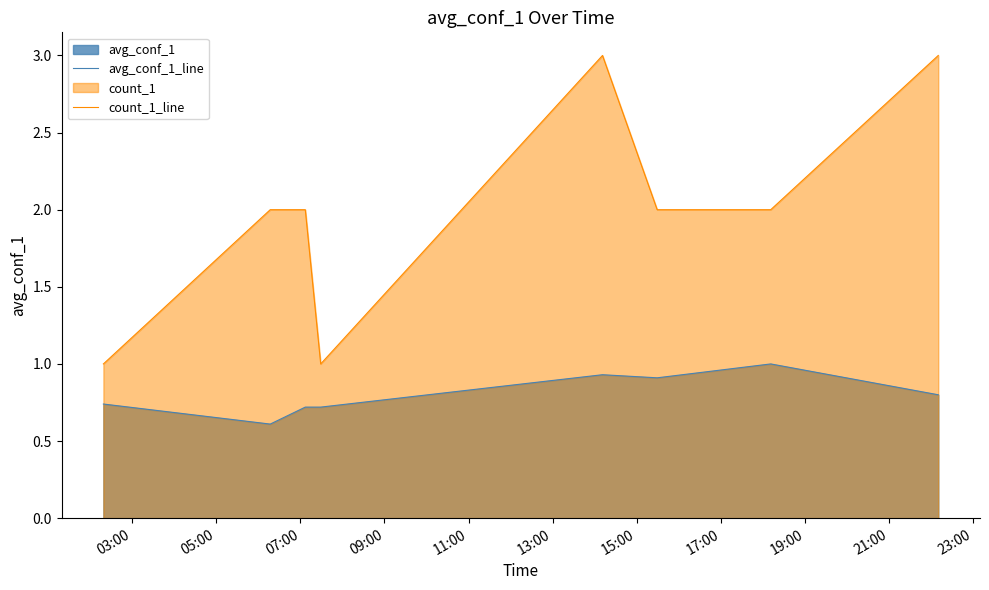

Which series has the largest total across all categories?

count_1_line